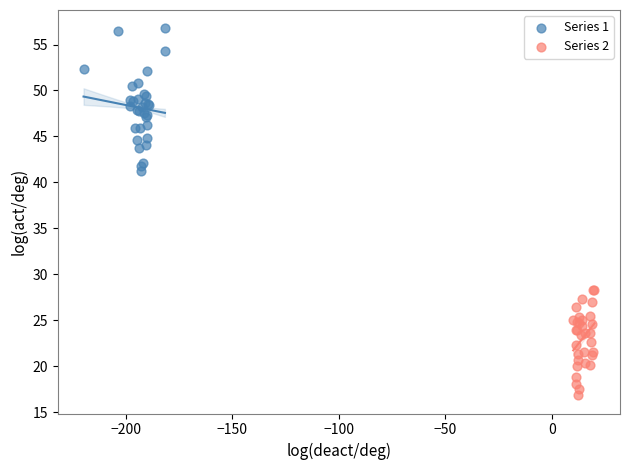

Which series reaches the minimum Y coordinate?

Series 2